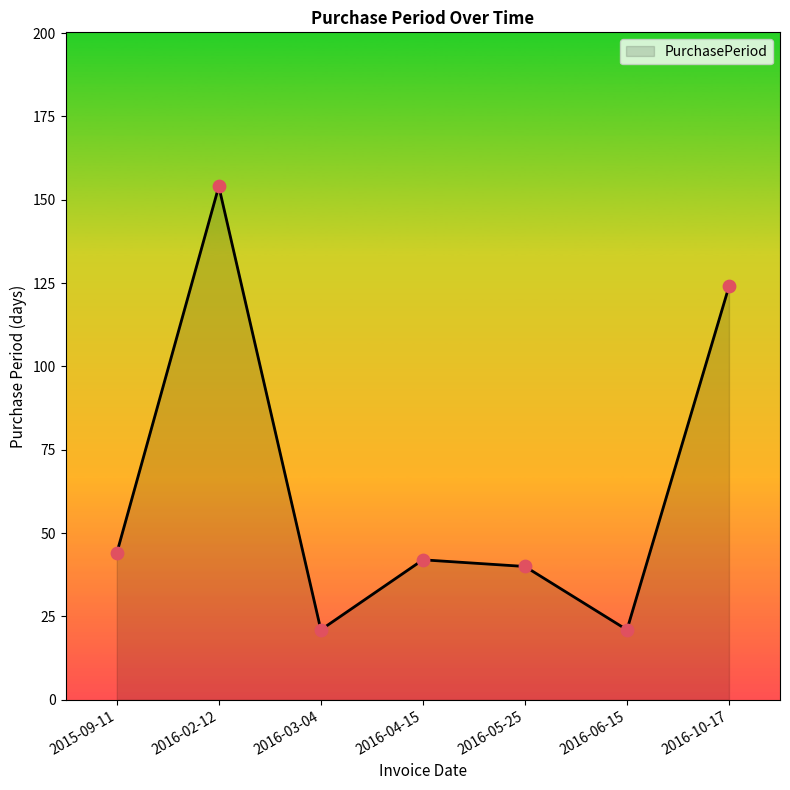

Which has a higher value, 2016-06-15 or 2016-05-25?

2016-05-25